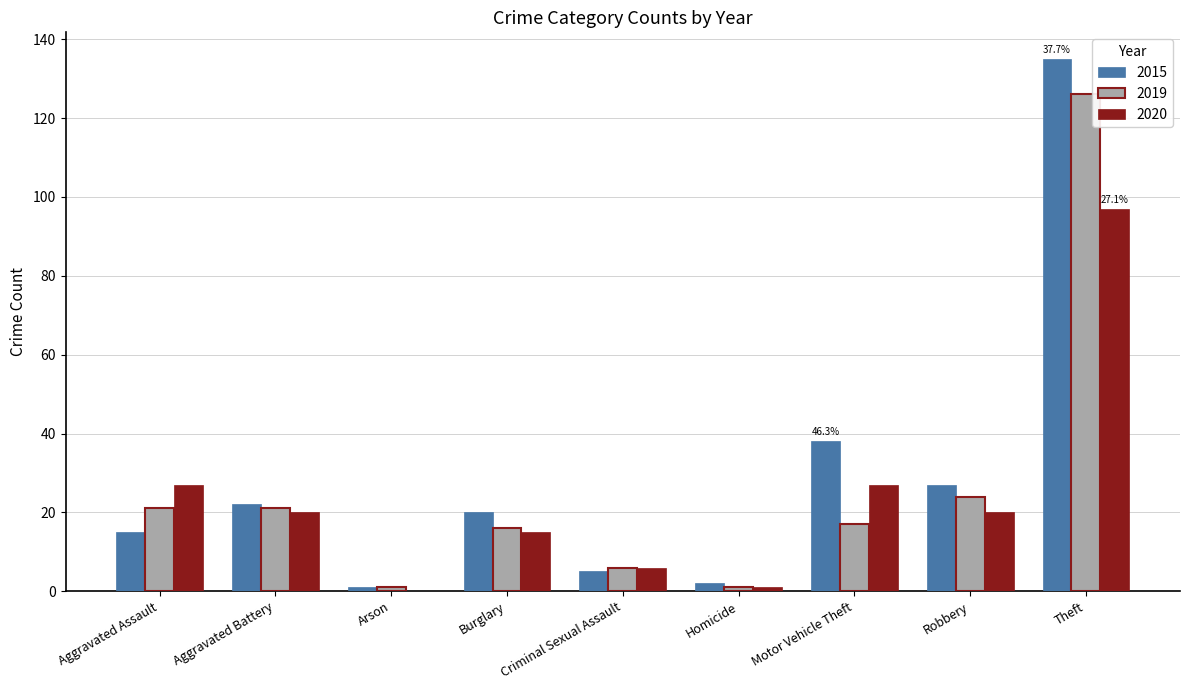

What is the sum of all 2019 values?

233